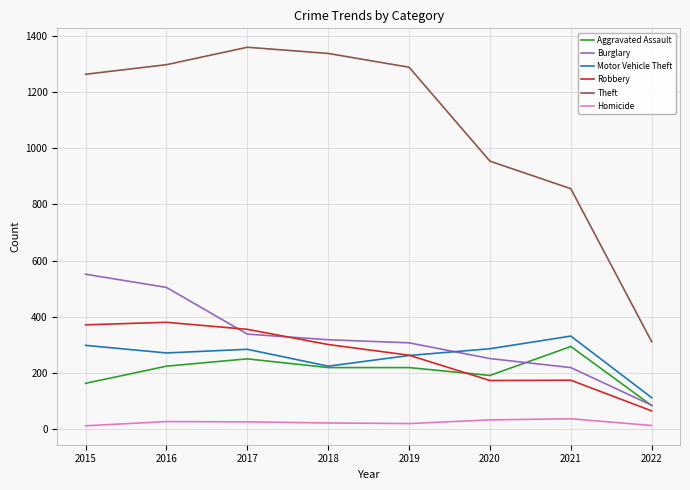

Which series has the largest total across all categories?

Theft